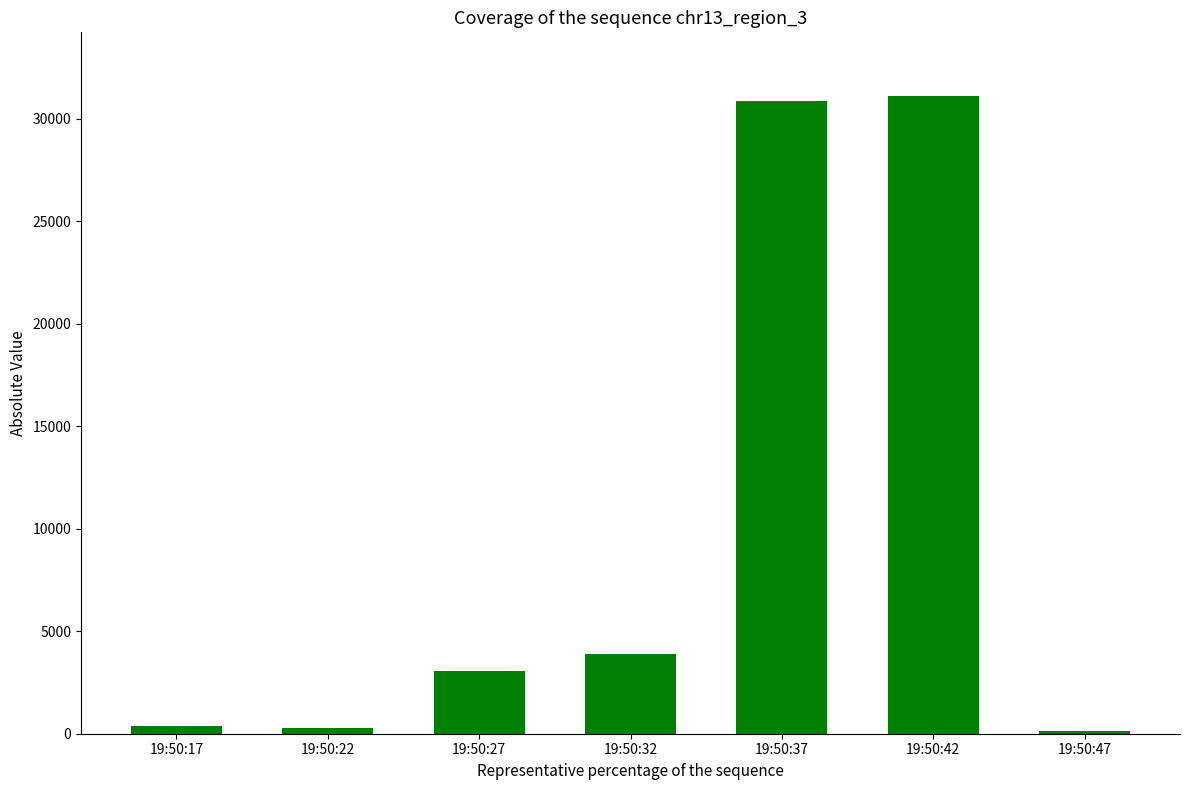

What is the sum of the values at 19:50:27 and 19:50:42?

34147.2